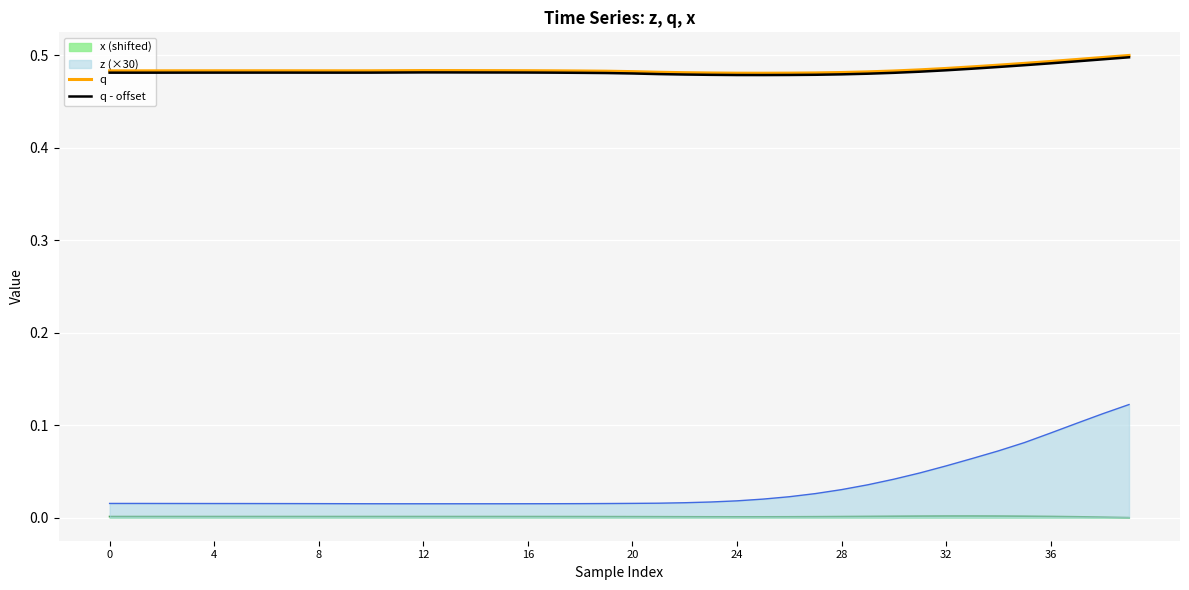

The value of q at 4 is 0.7. True or false?

False